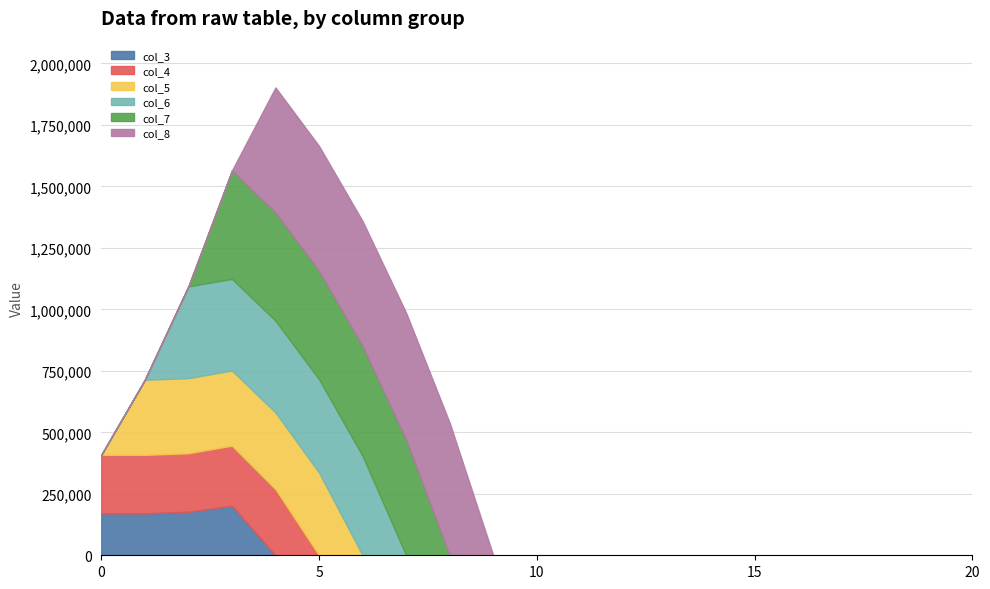

What is the sum of all col_3 values?

719018